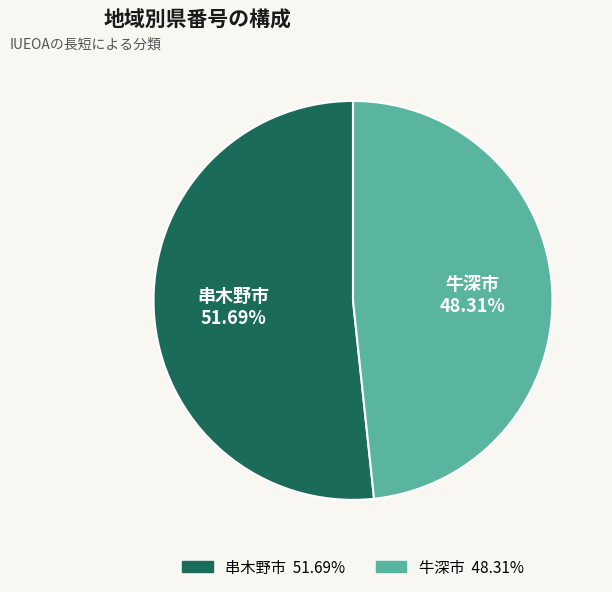

The 串木野市 slice represents 52% of the pie. True or false?

True